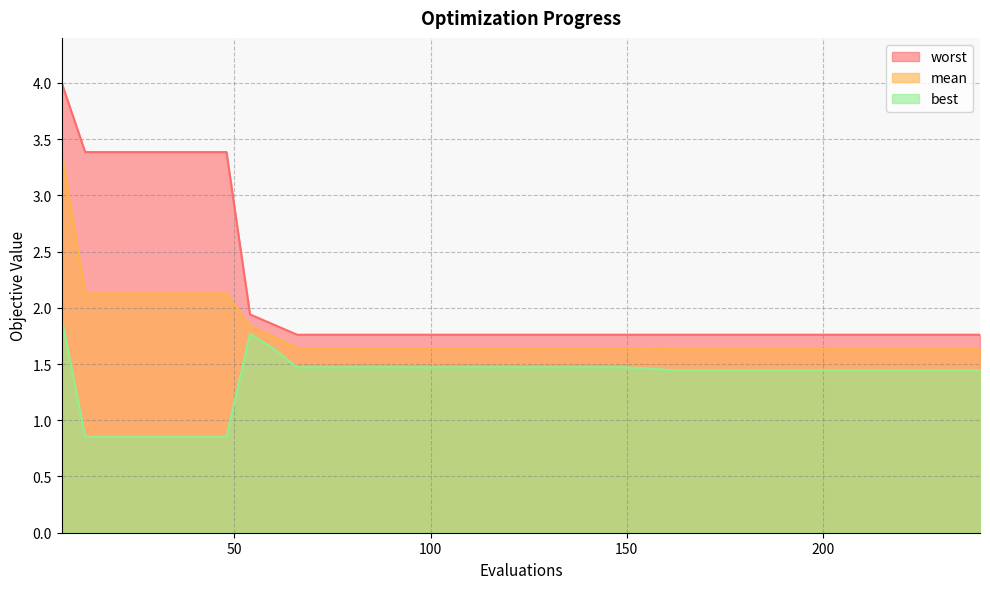

Reading right to left, transcribe all the data shown in this chart.

mean: 240=1.6	234=1.6	228=1.6	222=1.6	216=1.6	210=1.6	204=1.6	198=1.6	192=1.6	186=1.6	180=1.6	174=1.6	168=1.6	162=1.6	156=1.6	150=1.6	144=1.6	138=1.6	132=1.6	126=1.6	120=1.6	114=1.6	108=1.6	102=1.6	96=1.6	90=1.6	84=1.6	78=1.6	72=1.6	66=1.6	60=1.7	54=1.8	48=2.1	42=2.1	36=2.1	30=2.1	24=2.1	18=2.1	12=2.1	6=3.4
best: 240=1.4	234=1.4	228=1.4	222=1.4	216=1.4	210=1.4	204=1.4	198=1.4	192=1.4	186=1.4	180=1.4	174=1.4	168=1.4	162=1.4	156=1.5	150=1.5	144=1.5	138=1.5	132=1.5	126=1.5	120=1.5	114=1.5	108=1.5	102=1.5	96=1.5	90=1.5	84=1.5	78=1.5	72=1.5	66=1.5	60=1.6	54=1.8	48=0.9	42=0.9	36=0.9	30=0.9	24=0.9	18=0.9	12=0.9	6=1.9
worst: 240=1.8	234=1.8	228=1.8	222=1.8	216=1.8	210=1.8	204=1.8	198=1.8	192=1.8	186=1.8	180=1.8	174=1.8	168=1.8	162=1.8	156=1.8	150=1.8	144=1.8	138=1.8	132=1.8	126=1.8	120=1.8	114=1.8	108=1.8	102=1.8	96=1.8	90=1.8	84=1.8	78=1.8	72=1.8	66=1.8	60=1.9	54=1.9	48=3.4	42=3.4	36=3.4	30=3.4	24=3.4	18=3.4	12=3.4	6=4.0